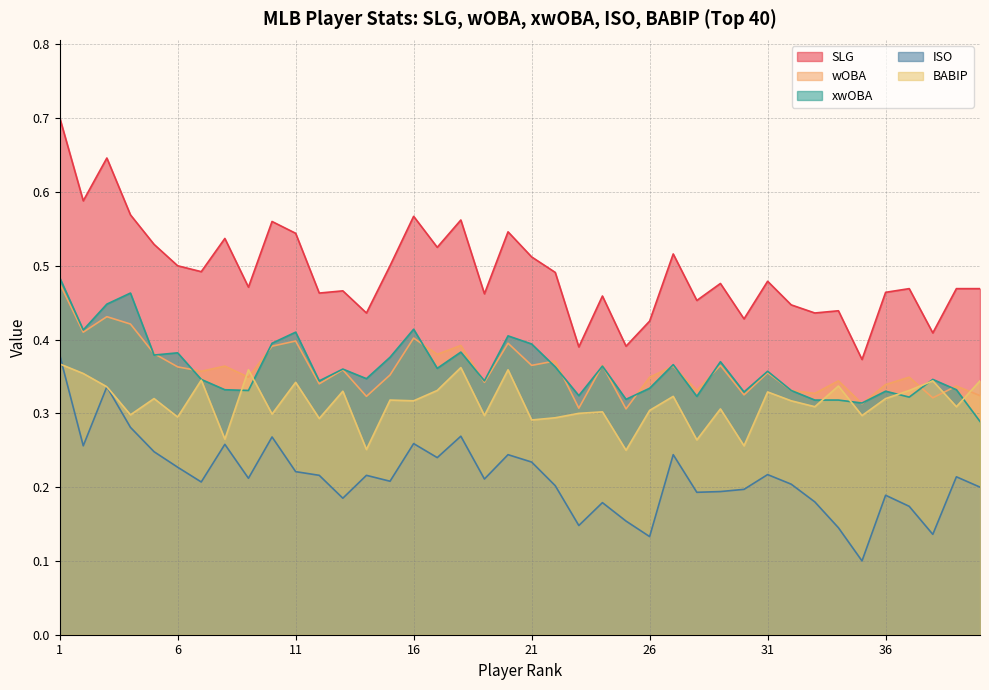

What is the sum of the ISO values at 20 and 16?

0.5